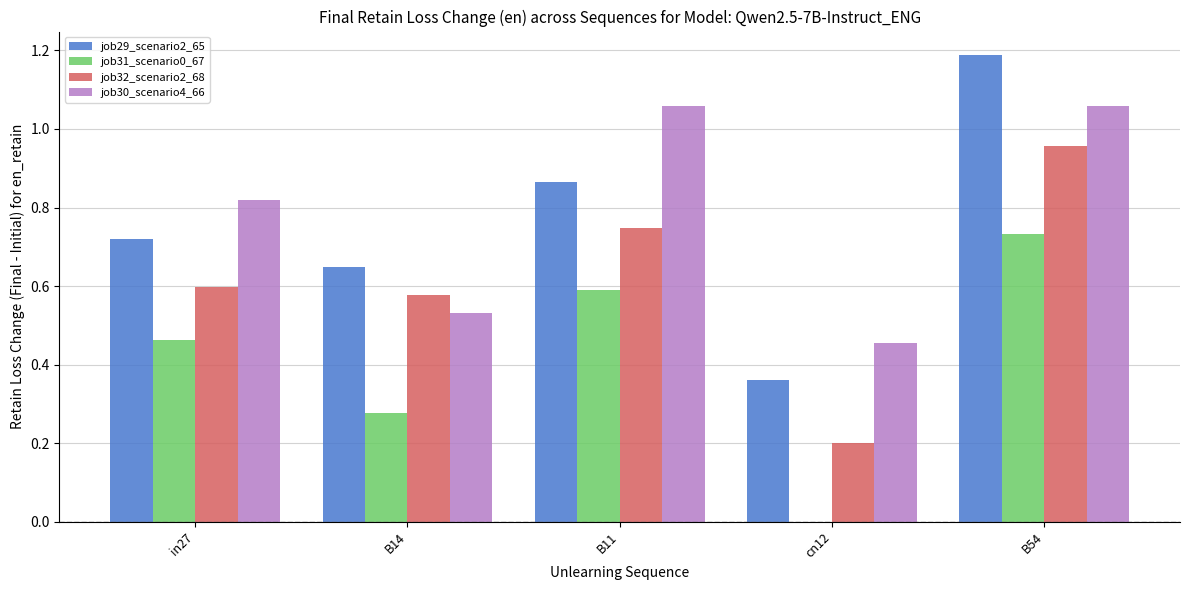

Which series has the largest range (max minus min)?

job29_scenario2_65